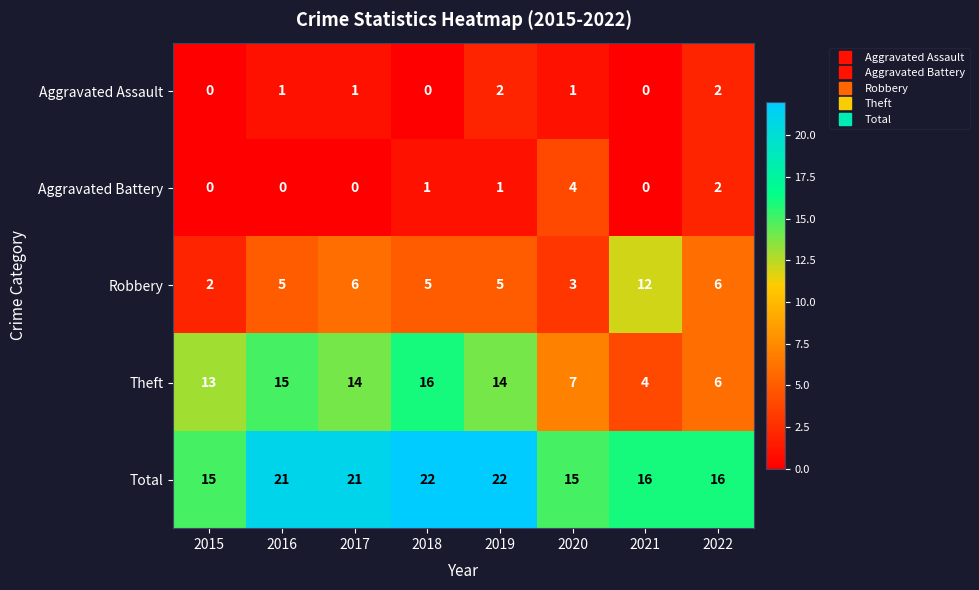

Which category has the highest value in the Aggravated Battery series?

2020